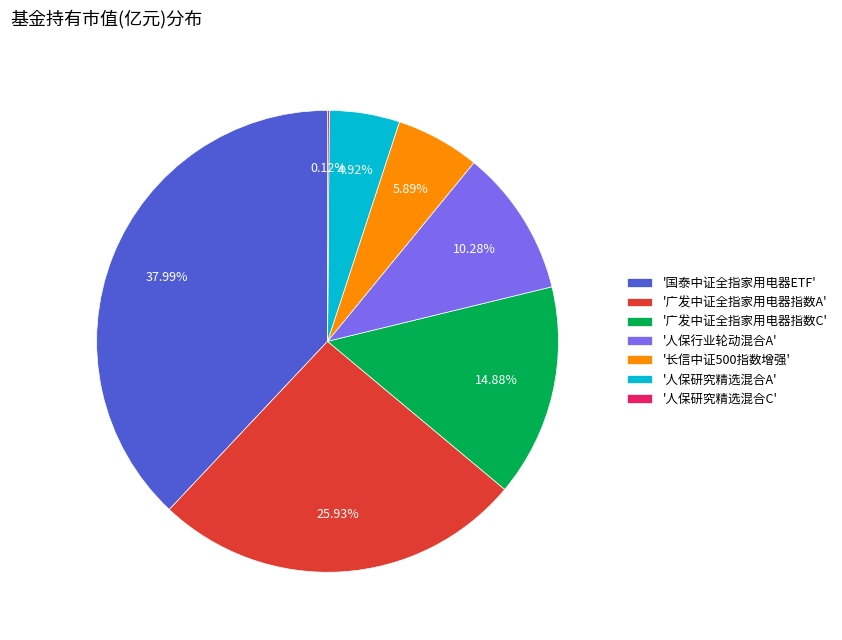

Between '国泰中证全指家用电器ETF' and '广发中证全指家用电器指数C', which is larger?

'国泰中证全指家用电器ETF'